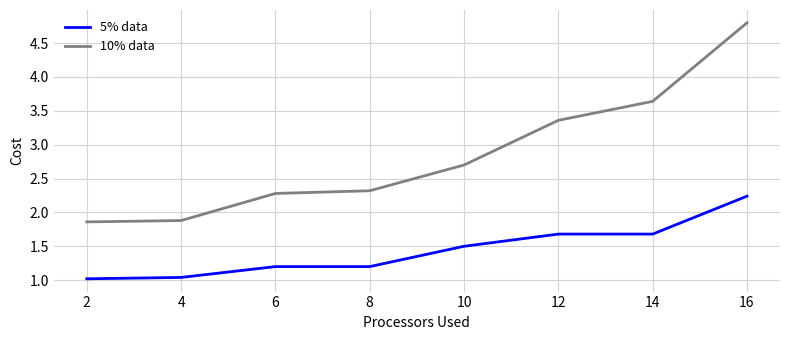

Reading left to right, what are all the values shown in this chart?

5% data: 1.0	1.0	1.2	1.2	1.5	1.7	1.7	2.2
10% data: 1.9	1.9	2.3	2.3	2.7	3.4	3.6	4.8